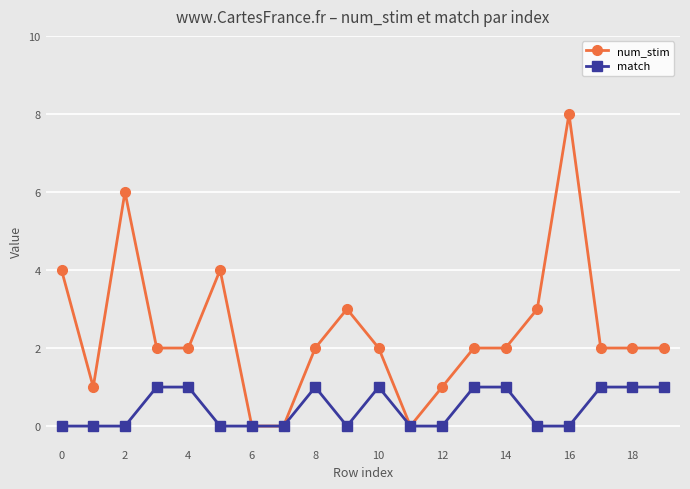

Which series has the largest range (max minus min)?

num_stim